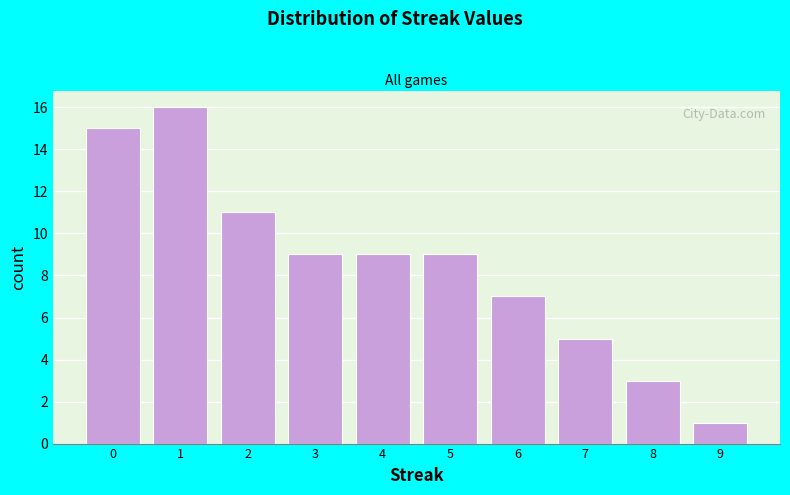

Reading left to right, list all the values displayed in this chart.

15	16	11	9	9	9	7	5	3	1